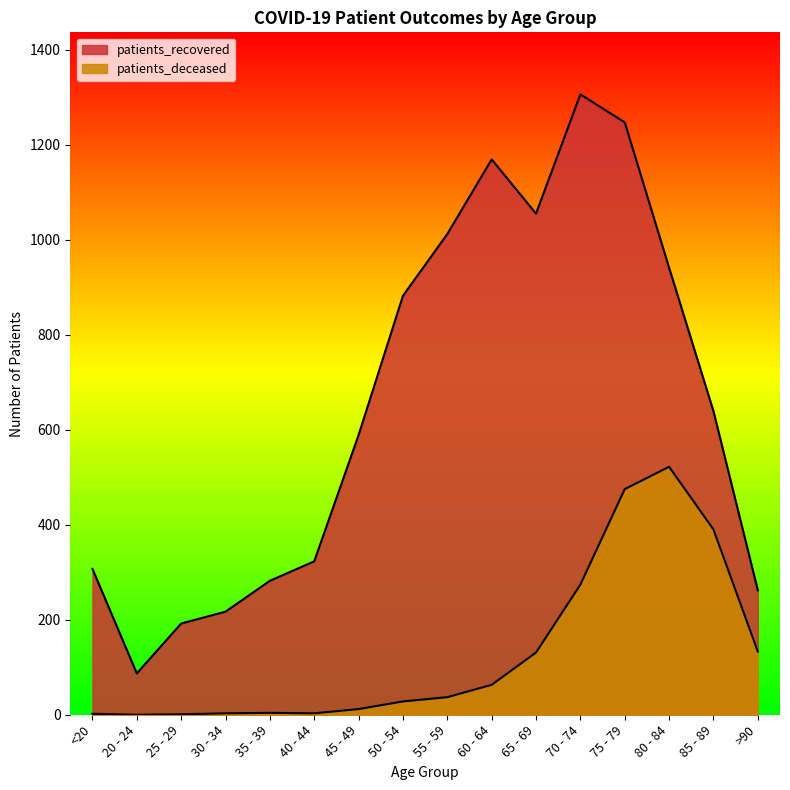

What position from the right is 85 - 89?

2